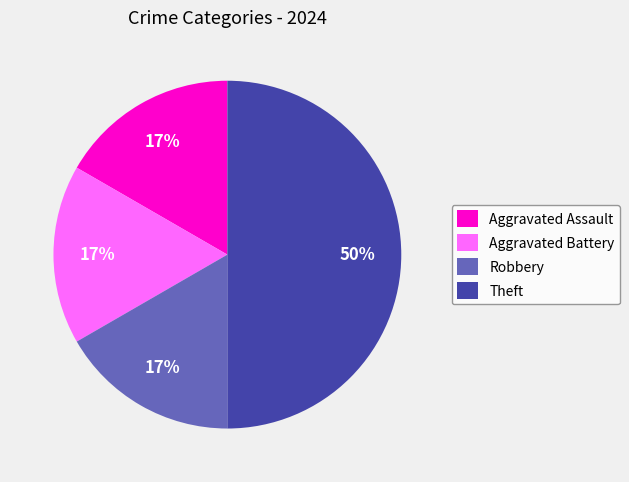

To the nearest percent, what percentage of the pie is Theft?

50%